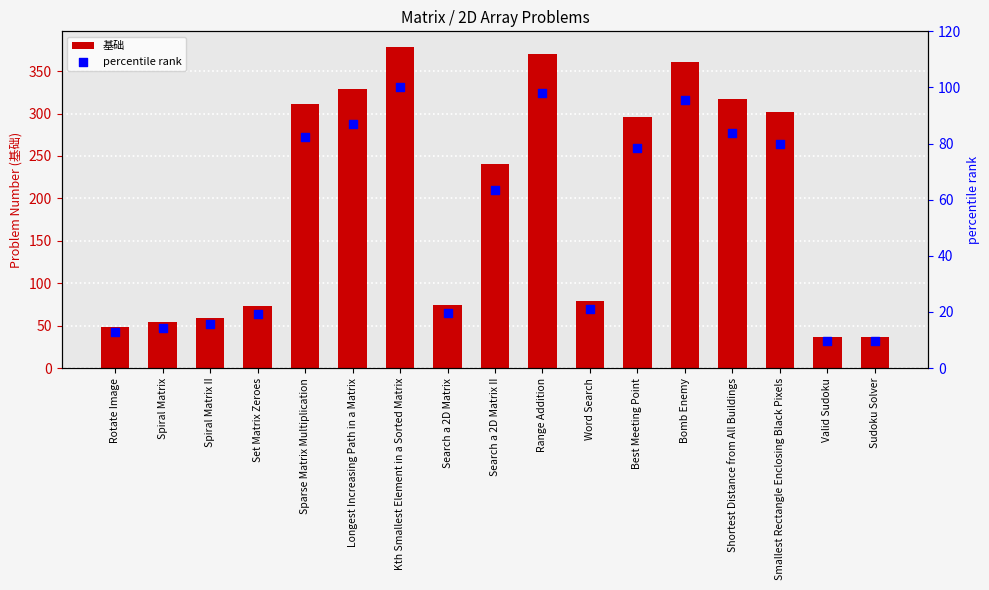

Which series contains the highest Y value?

基础